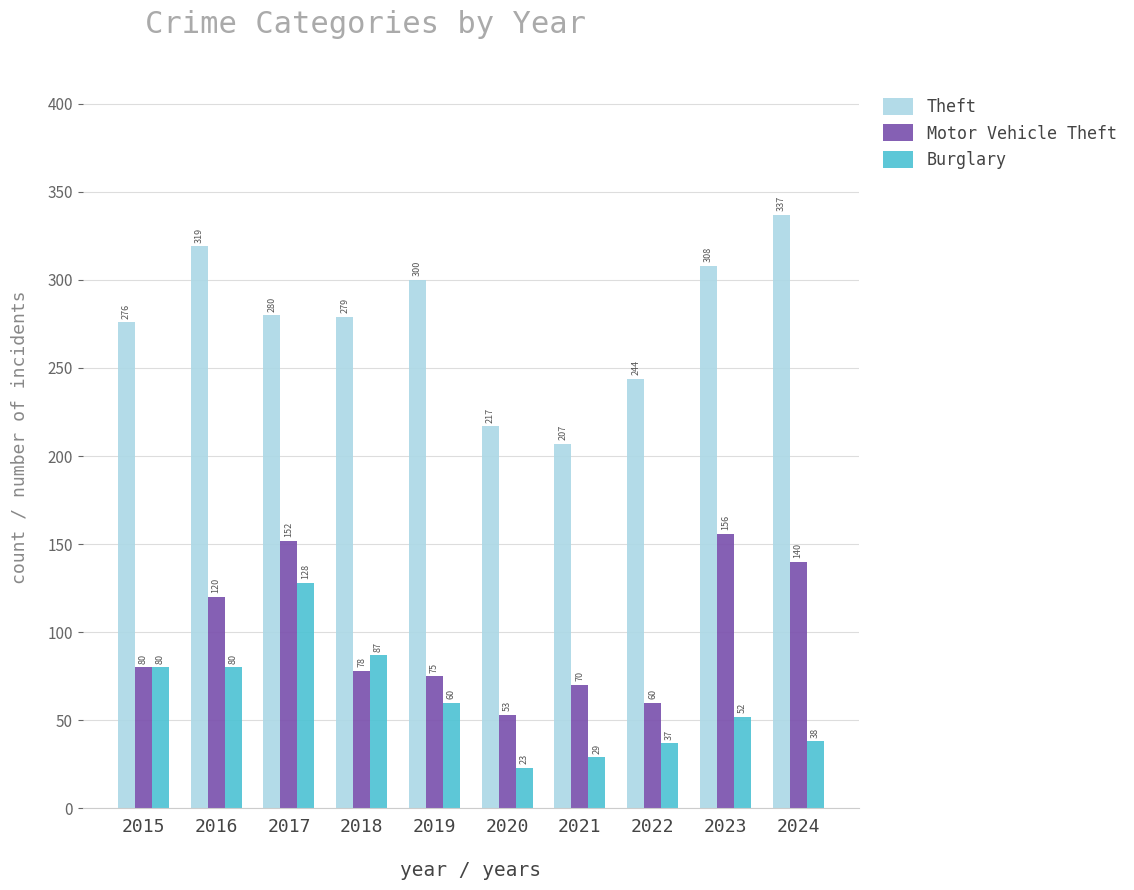

At which label is Motor Vehicle Theft closest to 104?

2016